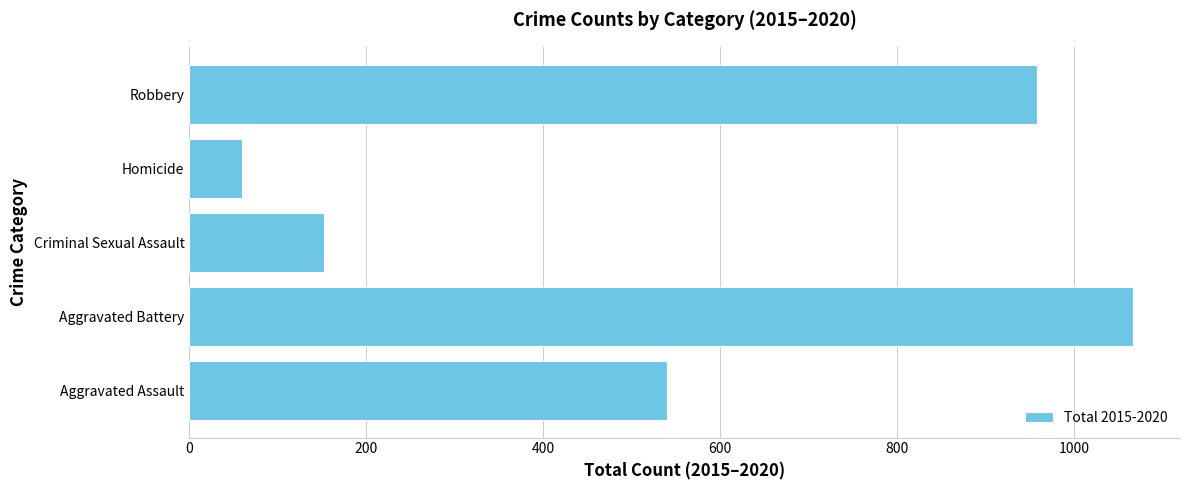

What is the difference between the second highest and minimum values?

899